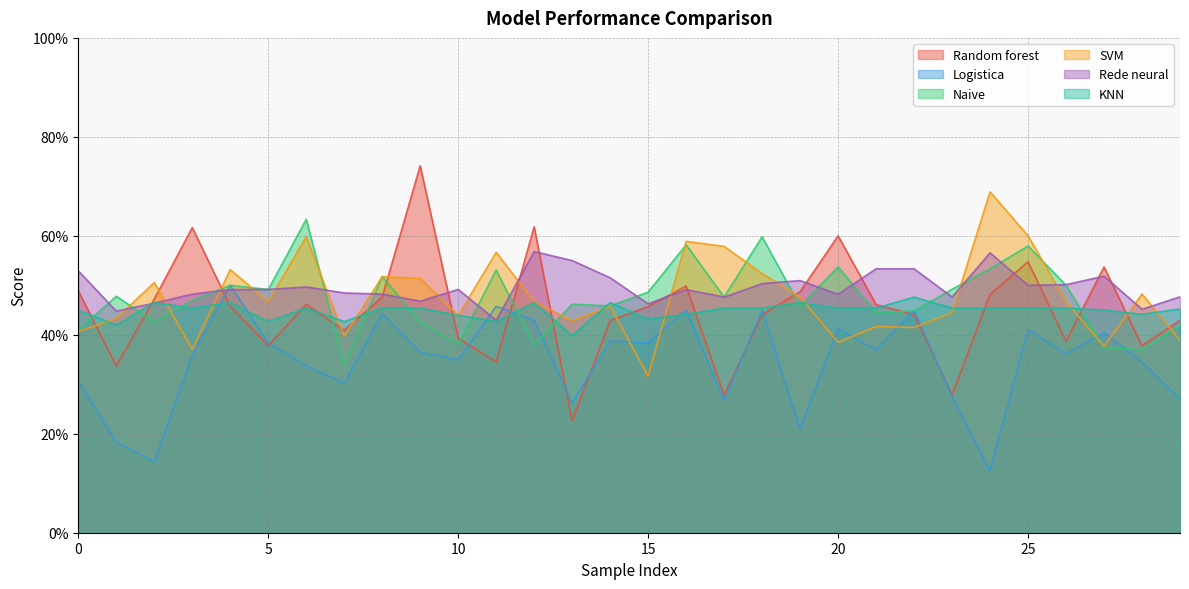

Which series has the widest spread of values?

Random forest